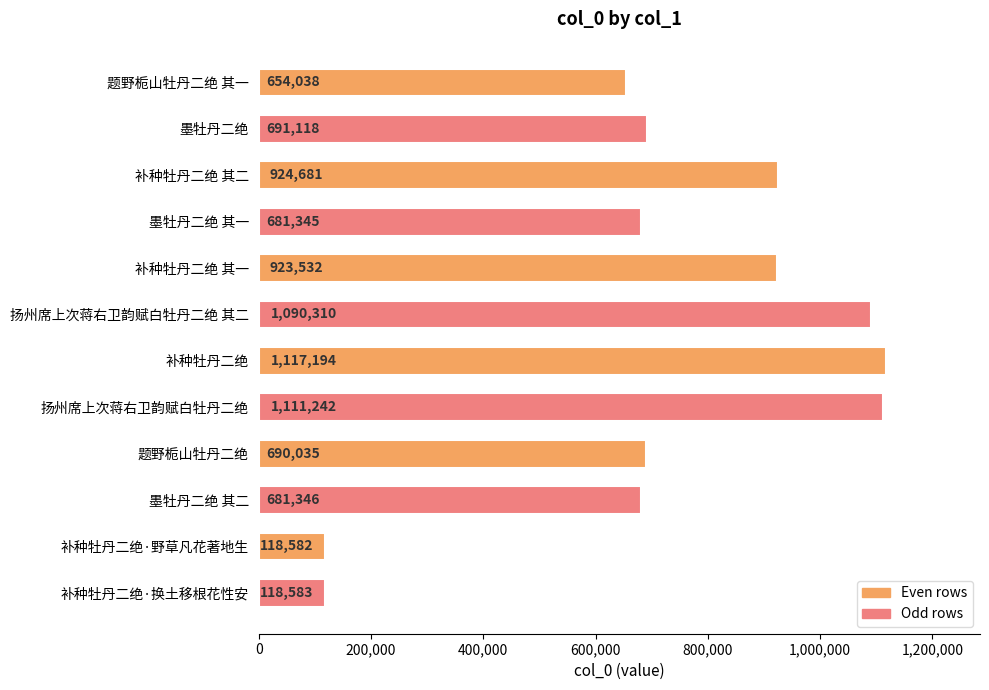

Reading top to bottom, extract all data points from this chart.

654038	691118	924681	681345	923532	1090310	1117194	1111242	690035	681346	118582	118583